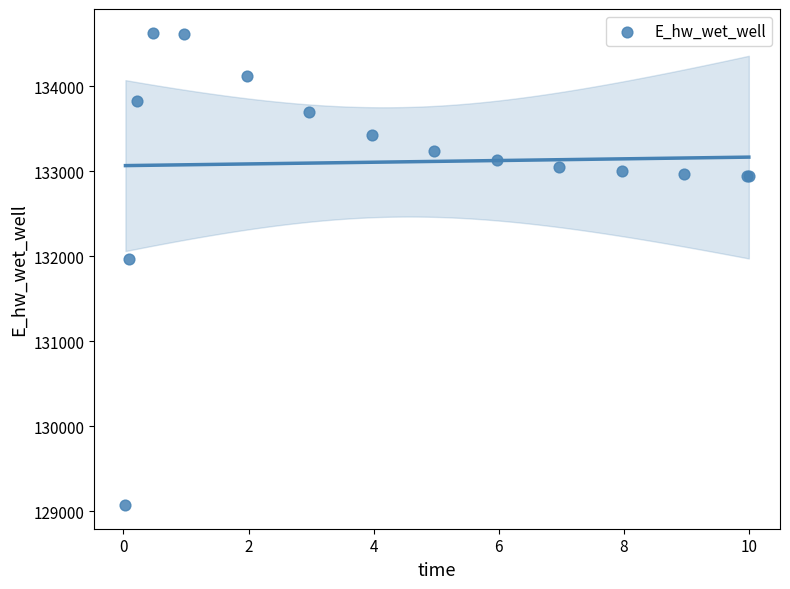

What Y value in the scatter plot is closest to 131849?

131970.1